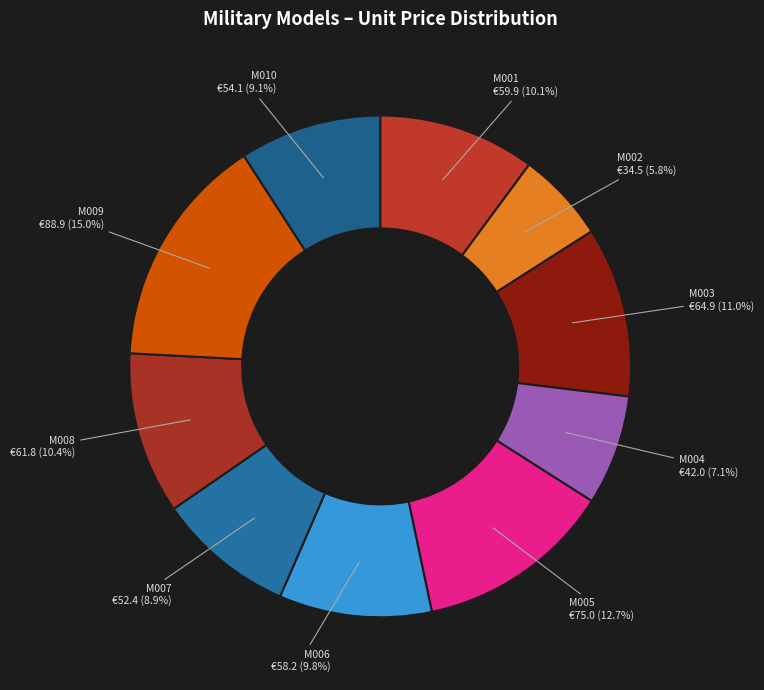

How many slices are in this pie chart?

10